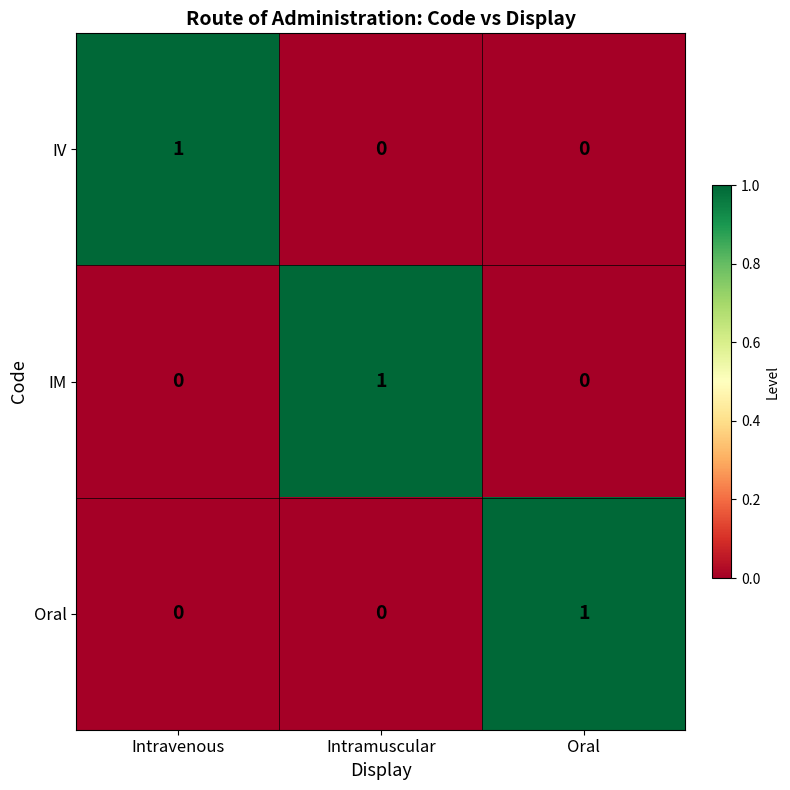

Reading right to left, list all the values displayed in this chart.

IV: 0	0	1
IM: 0	1	0
Oral: 1	0	0